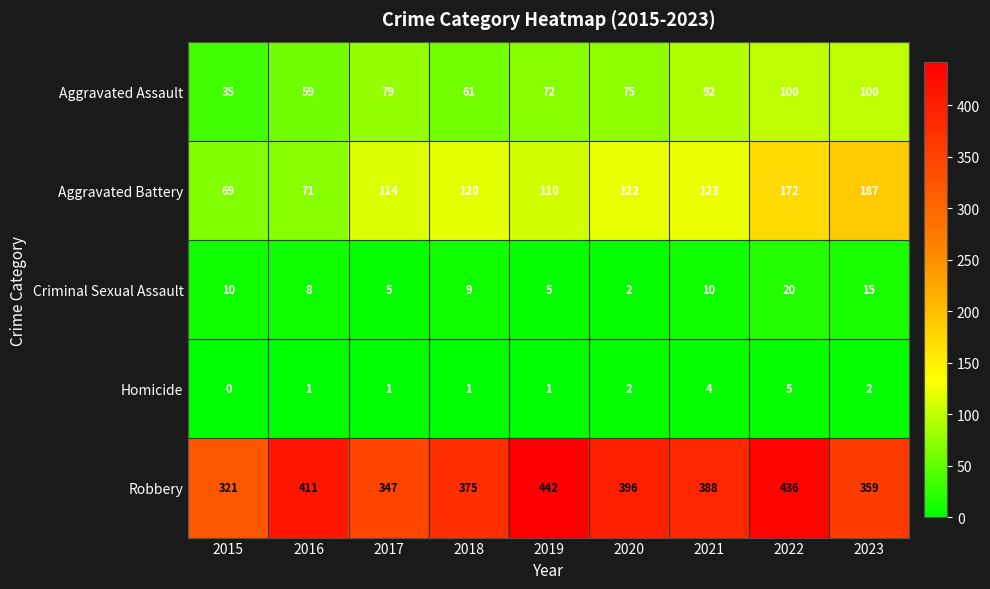

At which category does the chart reach its minimum across all series?

2015